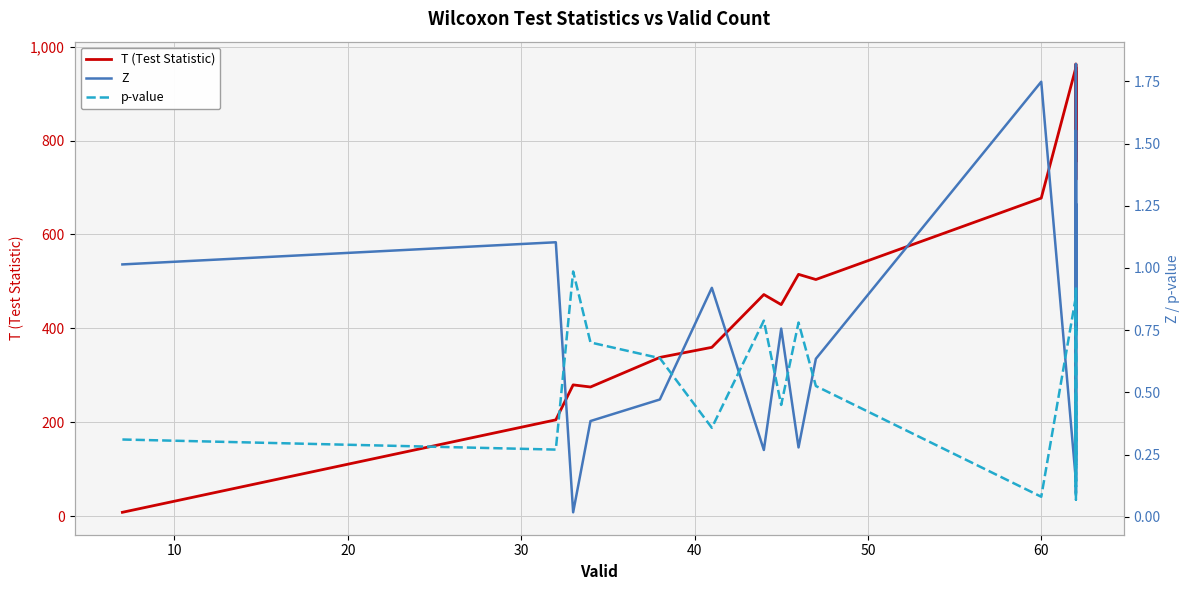

What is the maximum value shown in the chart?

963.0